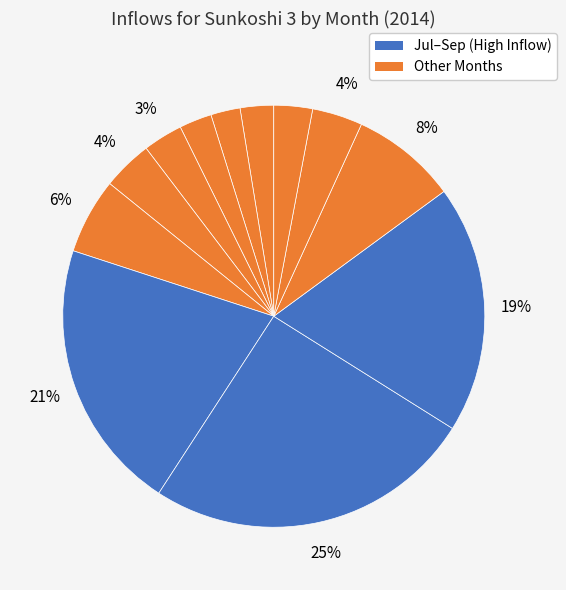

Is there any slice that represents more than half of the pie?

No